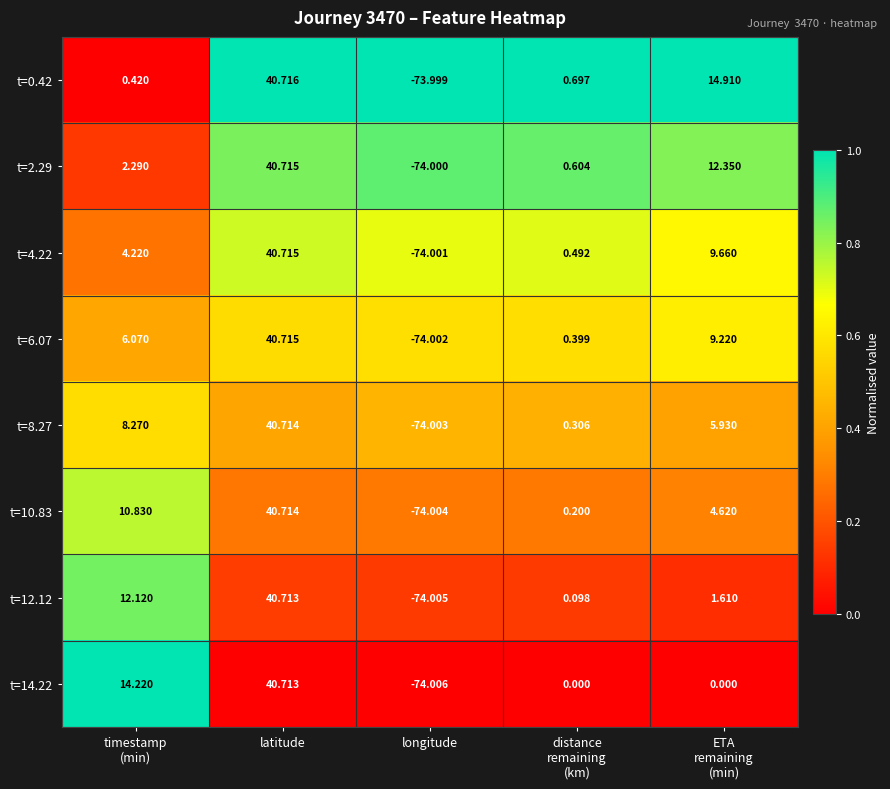

Which category has the highest value in the t=0.42 series?

latitude